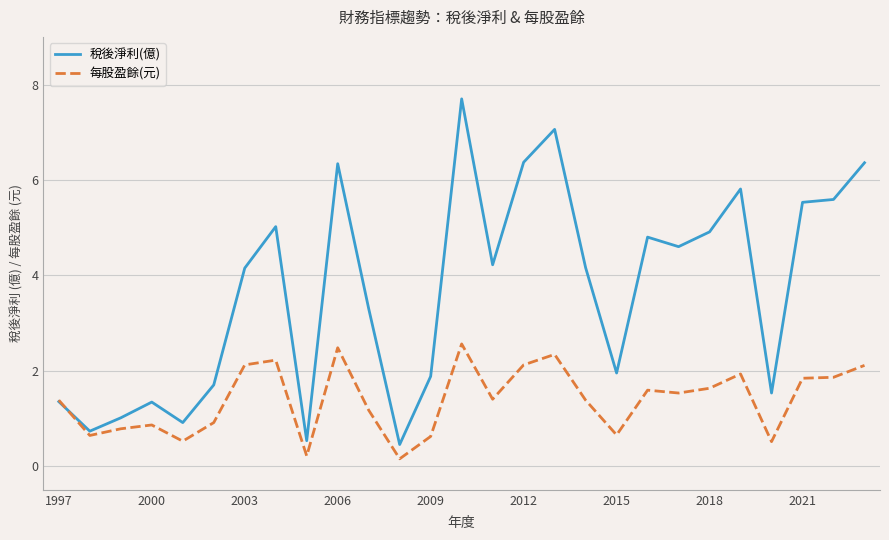

Which series has the largest total across all categories?

稅後淨利(億)